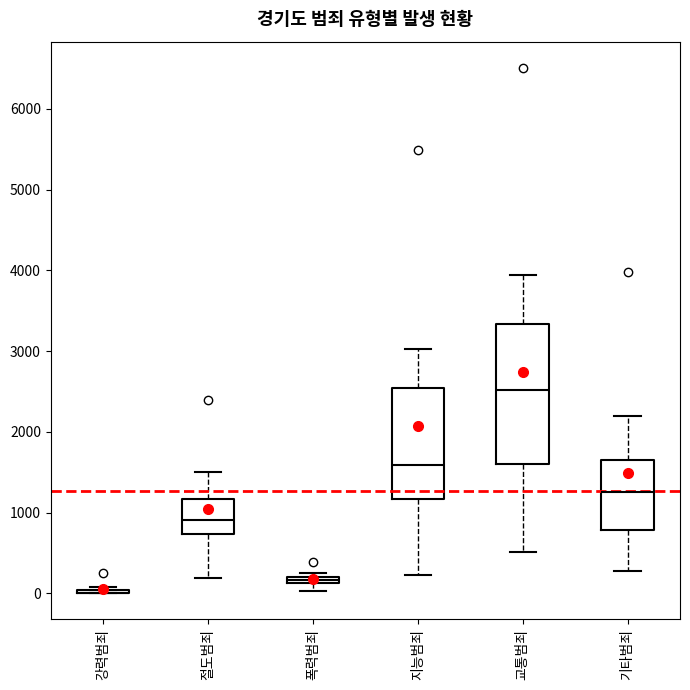

Which box is the tallest, from its lower edge to its upper edge?

교통범죄